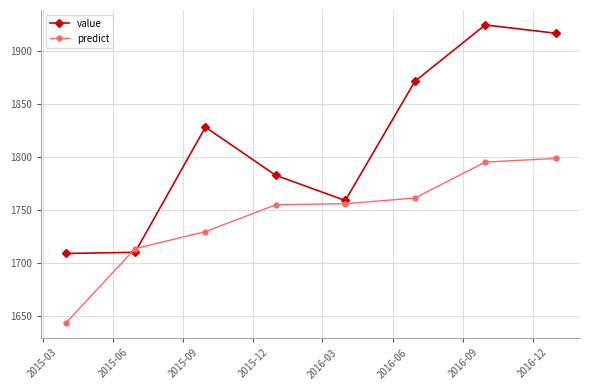

At how many categories does at least one series exceed 1772?

5